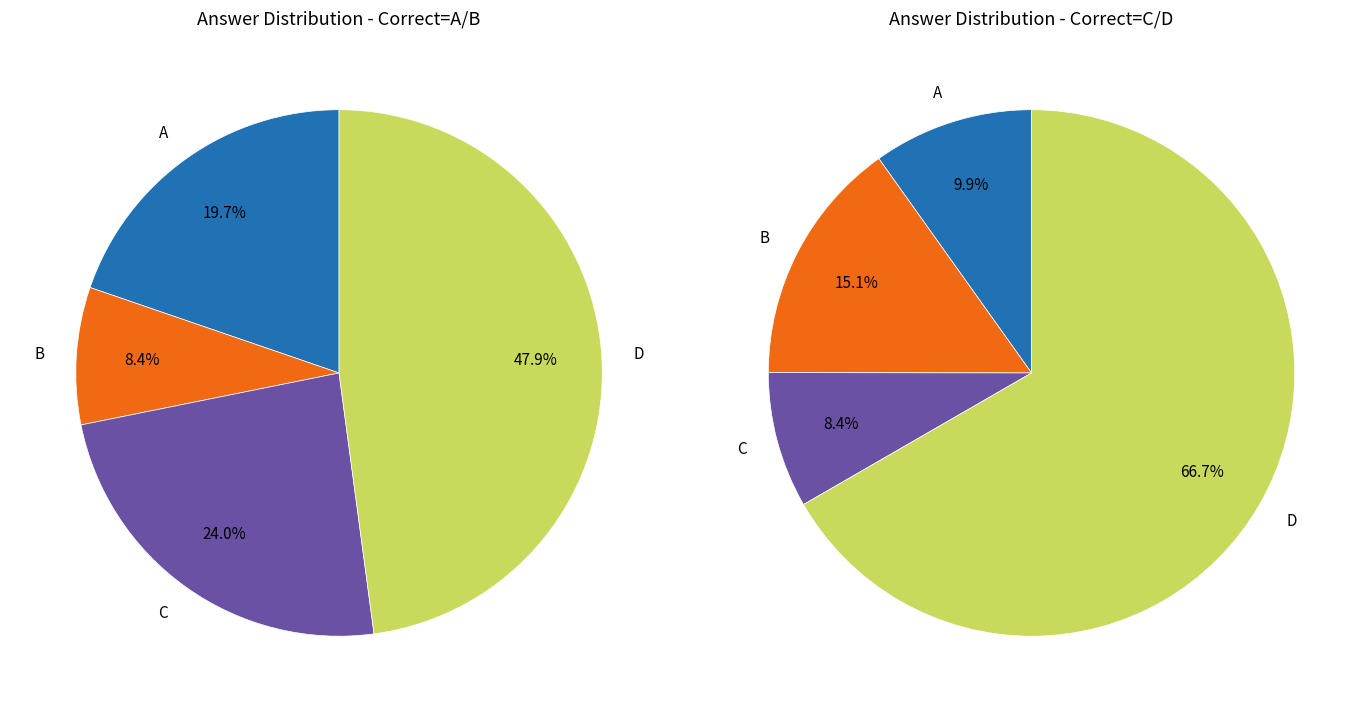

Does C account for over 50% of the chart?

No